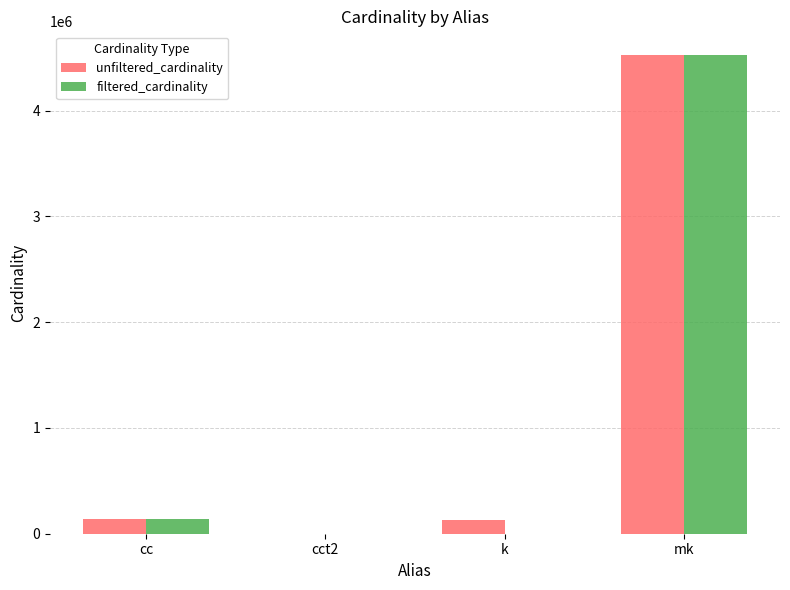

What is the average value of the unfiltered_cardinality series?

1198298